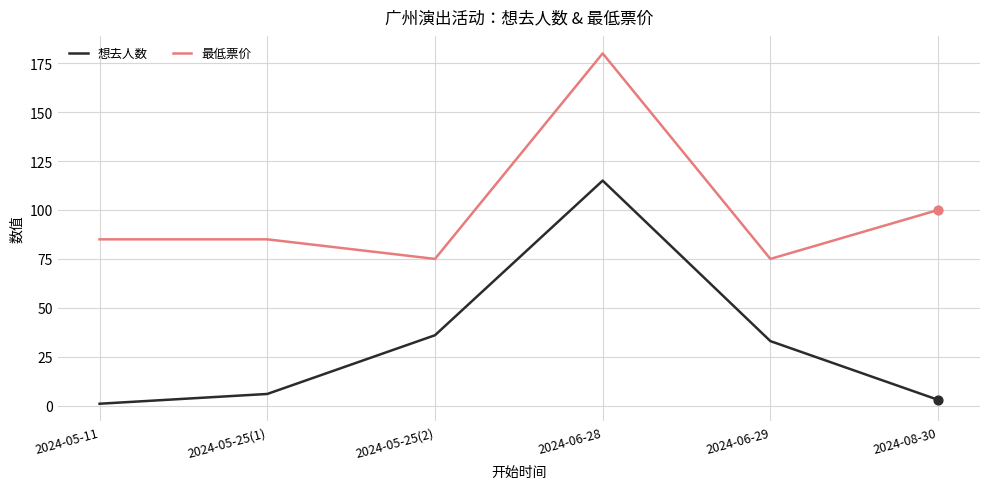

Which series has the largest range (max minus min)?

想去人数